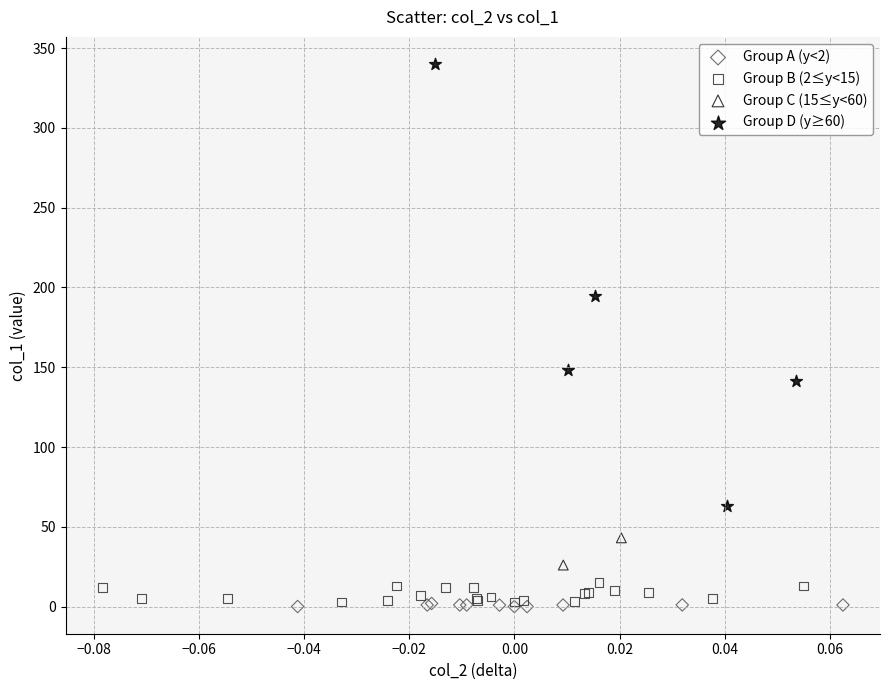

Which series has the largest Y range (max minus min)?

Group D (y≥60)